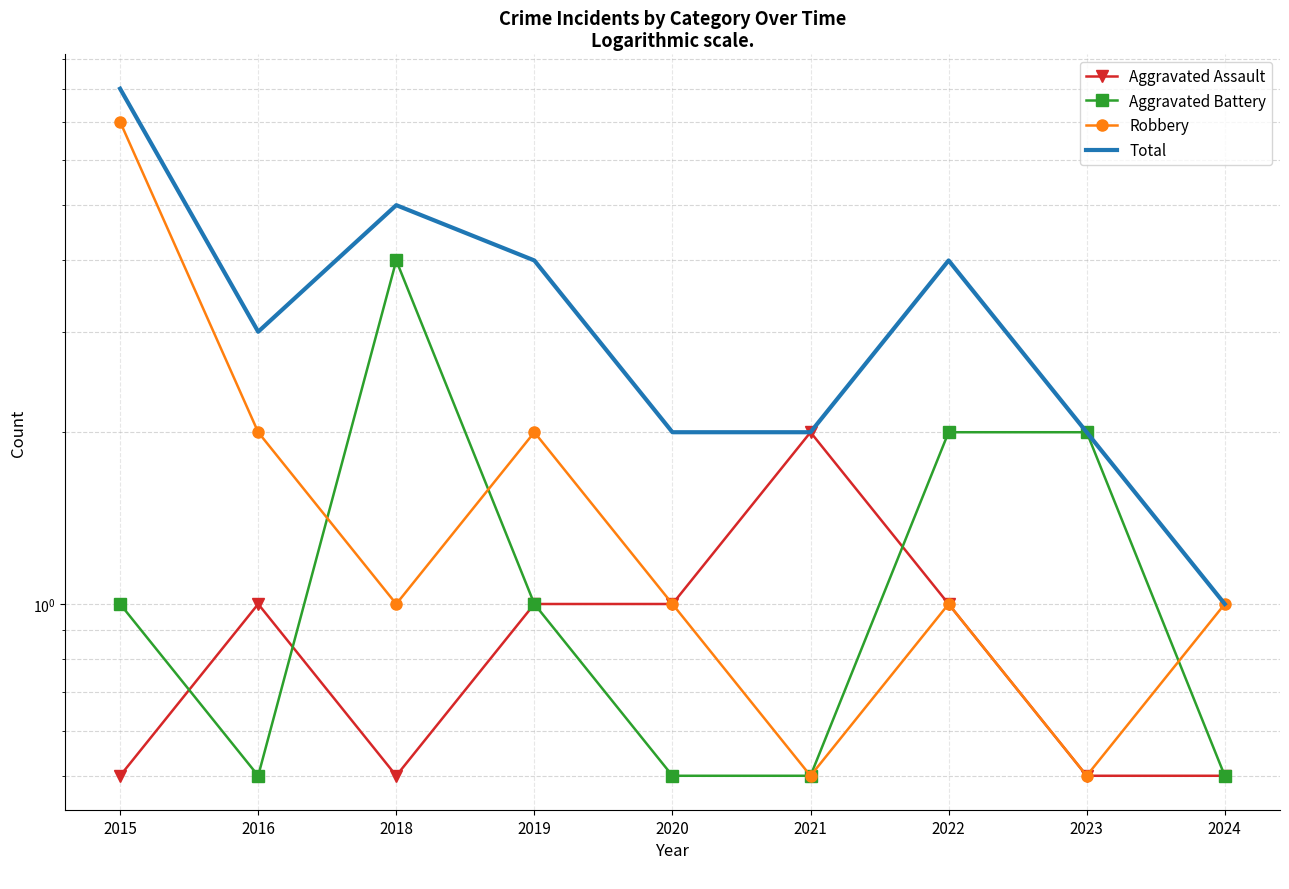

Is this an area chart (filled region under the line)?

No